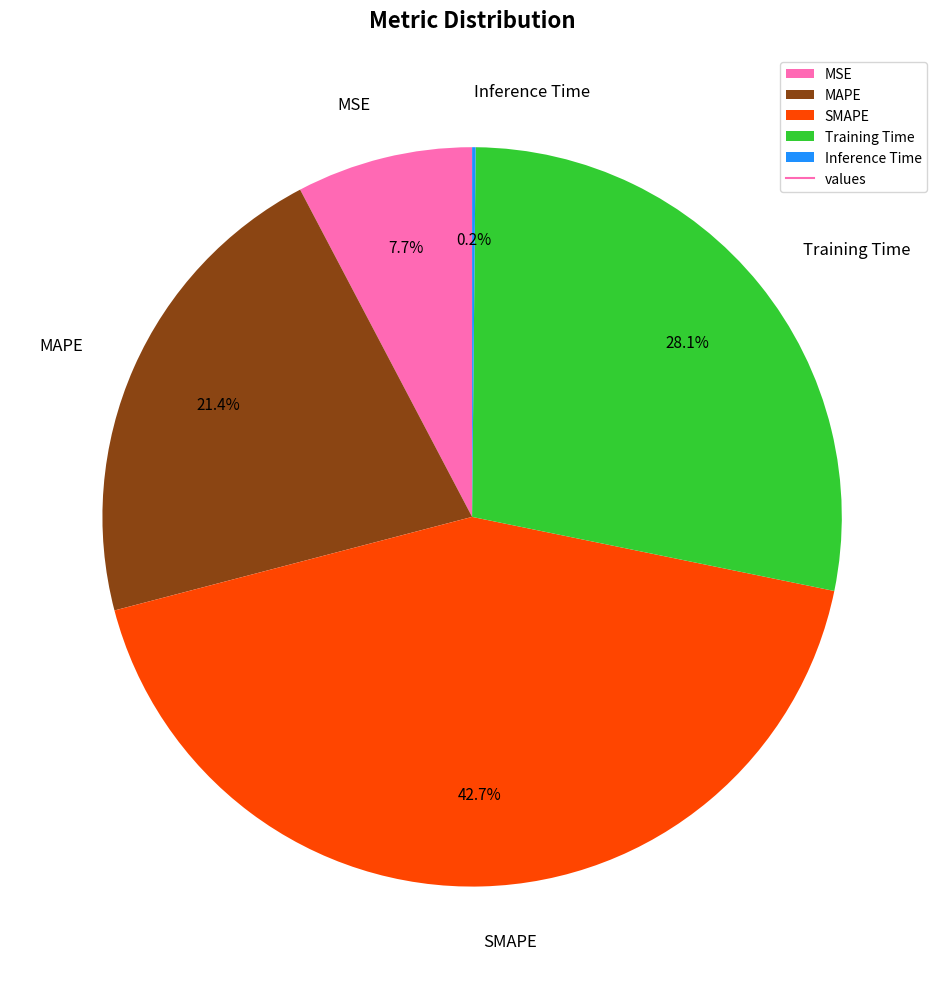

Which has a higher value, MSE or SMAPE?

SMAPE